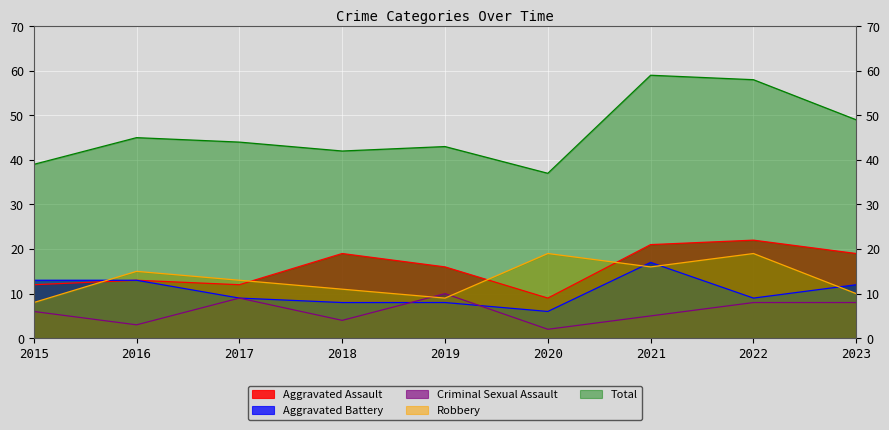

The Aggravated Assault series shows 12 at 2015. True or false?

True